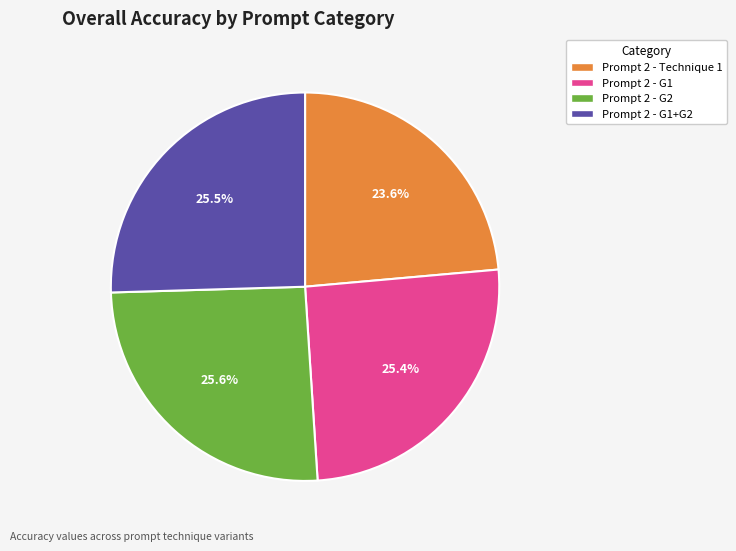

How many slices are in this pie chart?

4